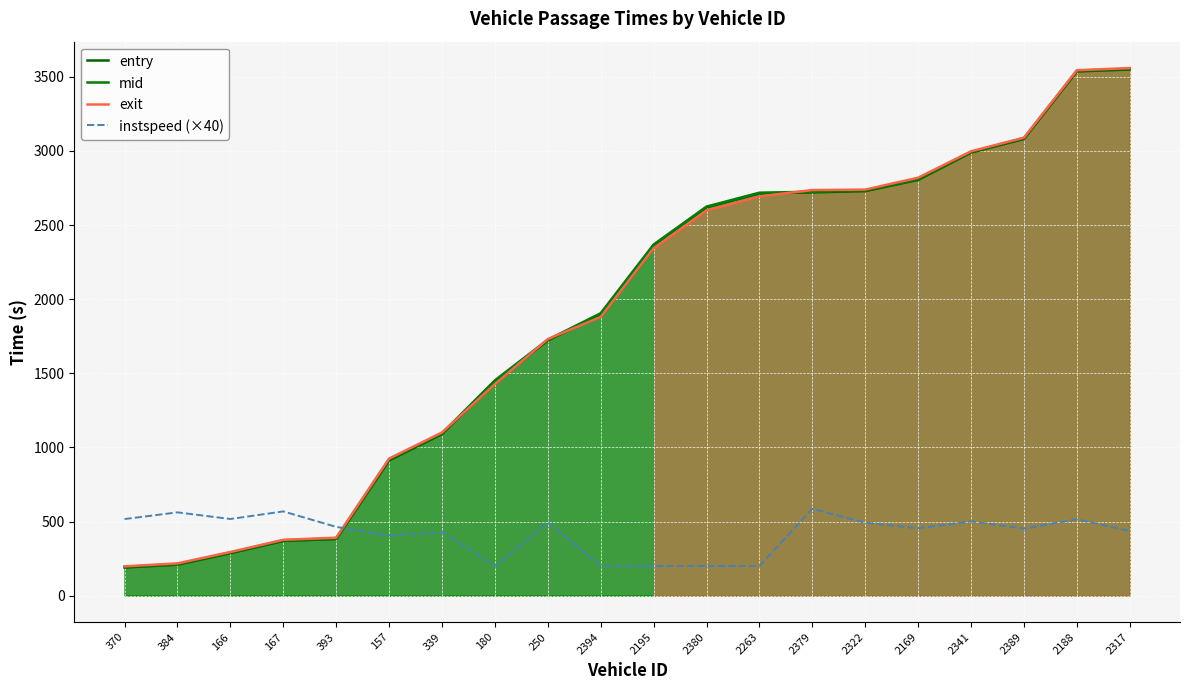

Is the value of mid at 393 greater than the value of instspeed (×40) at 2195?

Yes